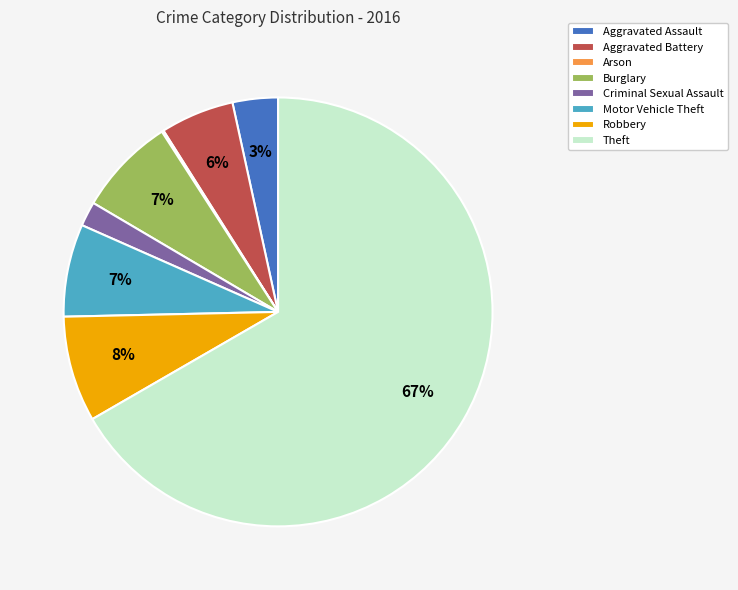

Do Burglary and Criminal Sexual Assault together represent more than half of the pie?

No